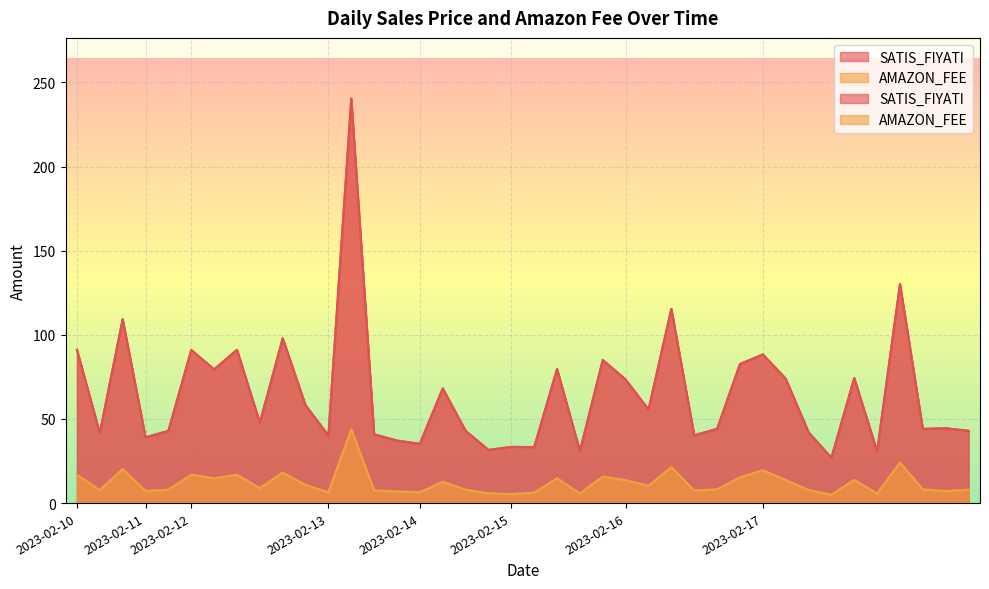

What is the total value across all series at 2023-02-17?

107.8